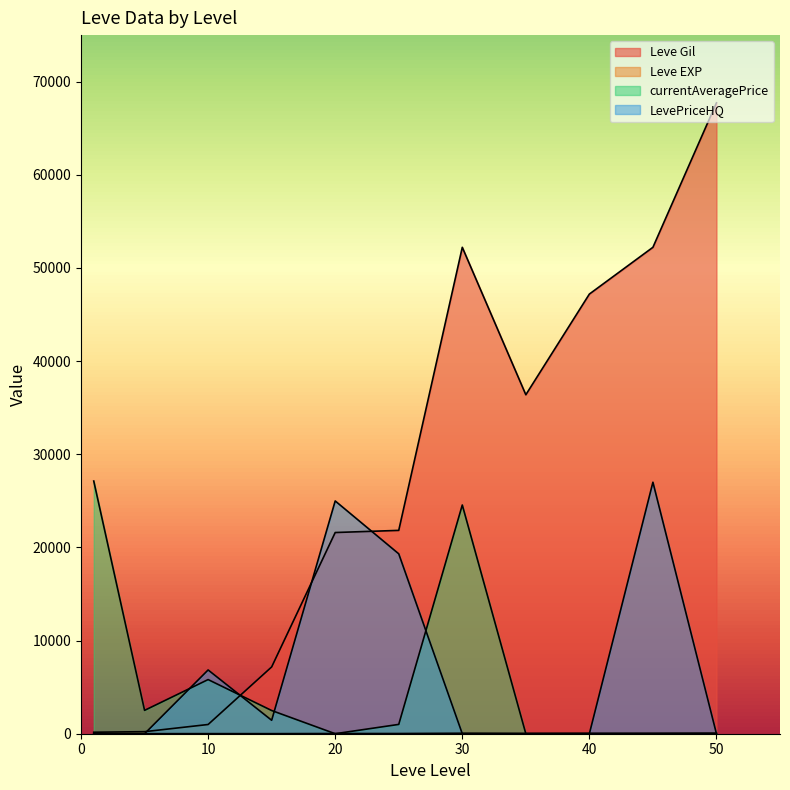

Which series has the largest total across all categories?

Leve Gil